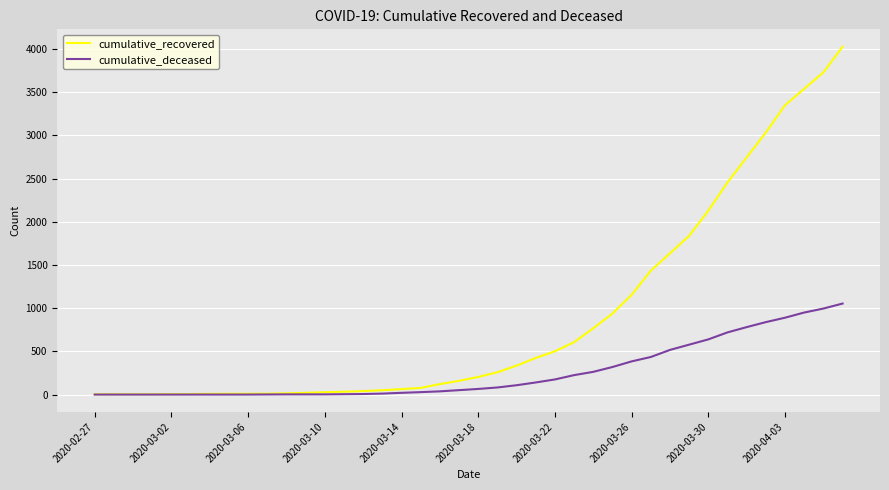

List the series in order of their peak value, highest first.

cumulative_recovered, cumulative_deceased